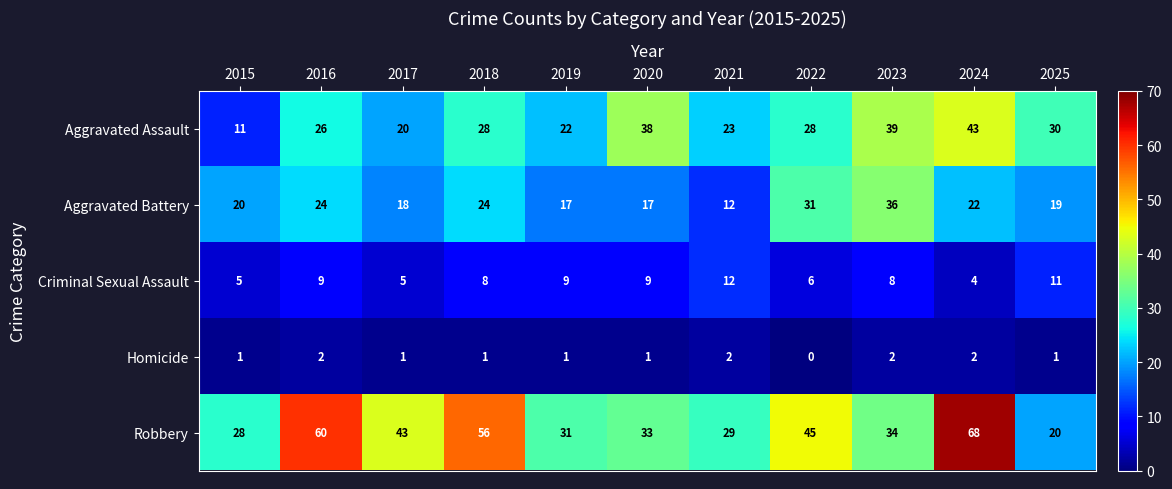

Count the number of categories in the chart.

11